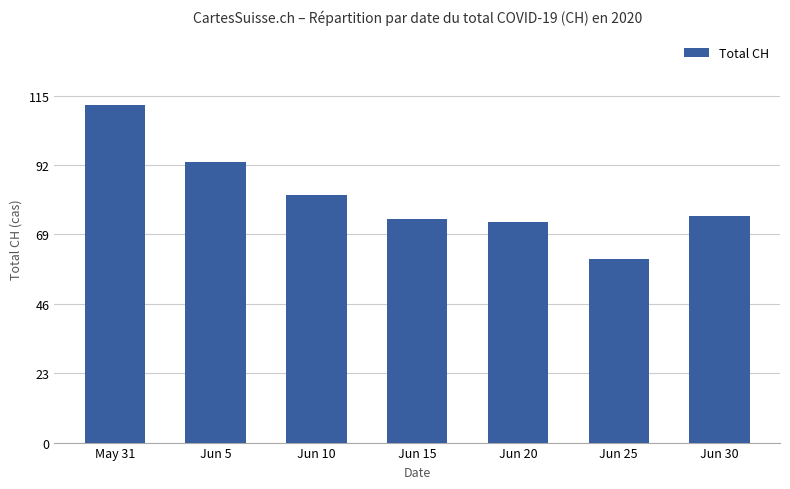

What is the label of the 2nd bar from the right?

Jun 25